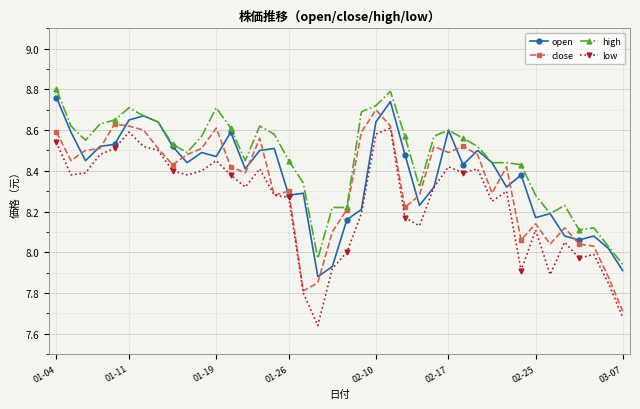

Which series has the largest total across all categories?

high